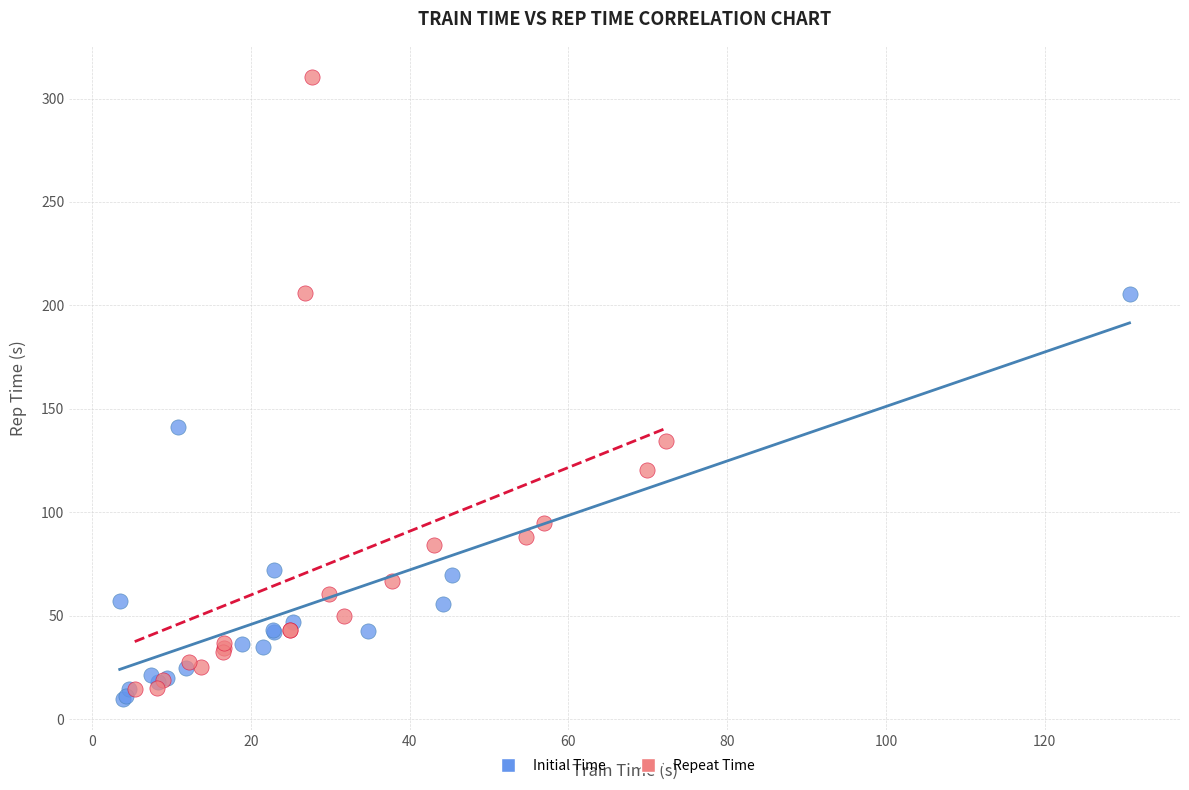

Which series has the largest Y range (max minus min)?

Repeat Time